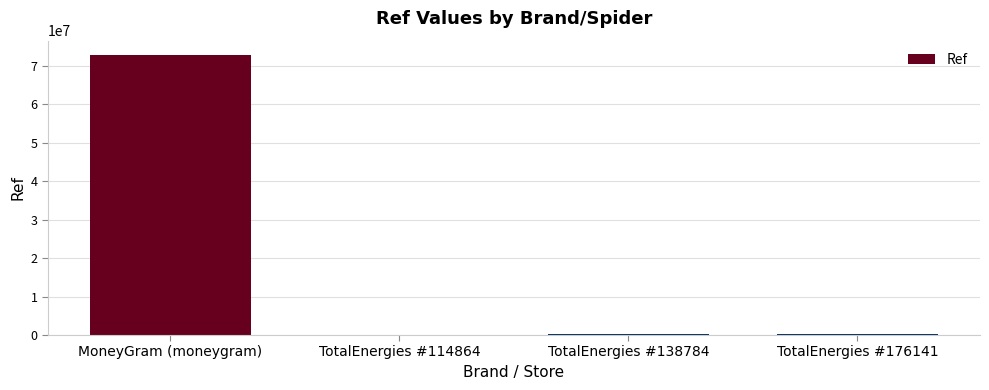

The value at MoneyGram (moneygram) is 72853243. True or false?

True